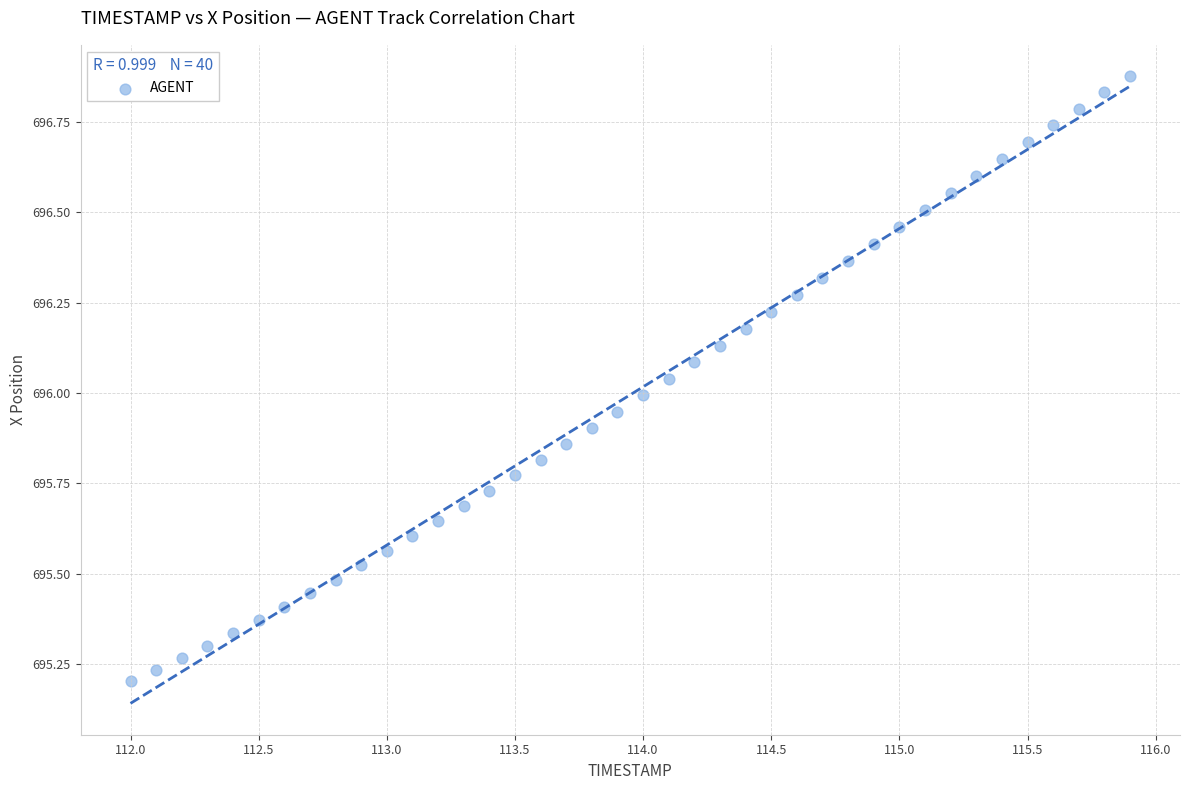

What is the range of X values (max minus min)?

3.9